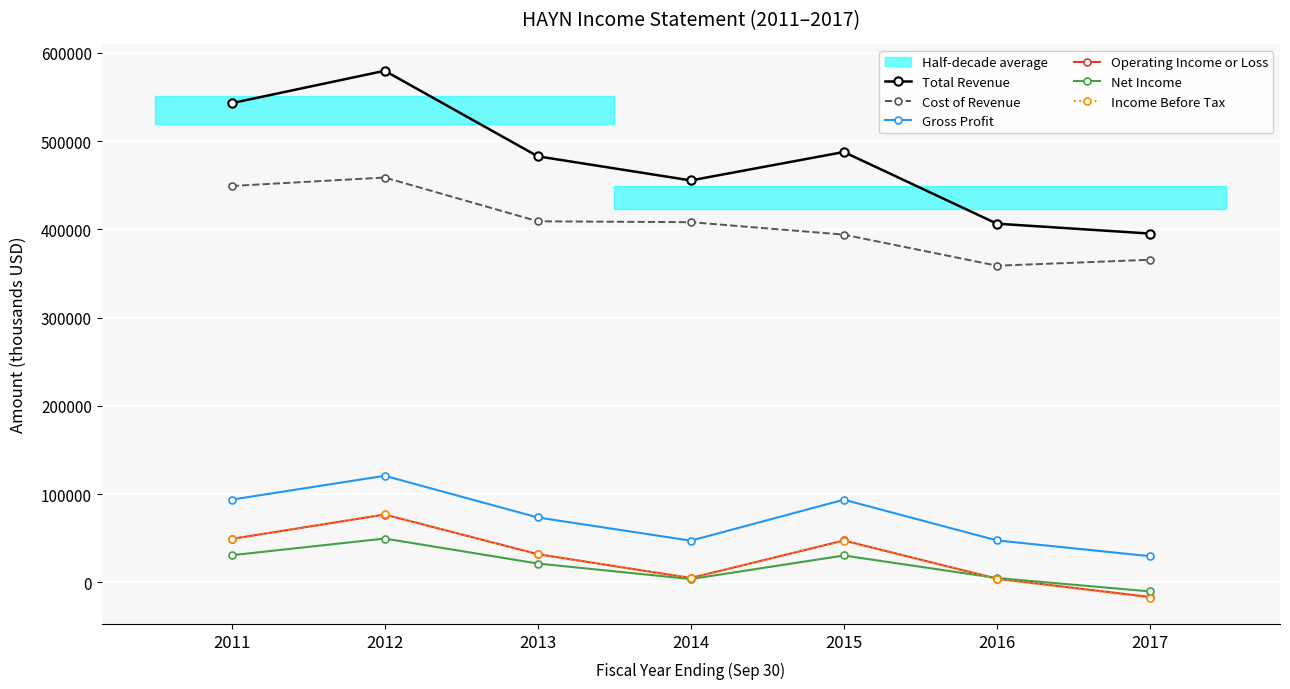

How many categories are shown in the chart?

7